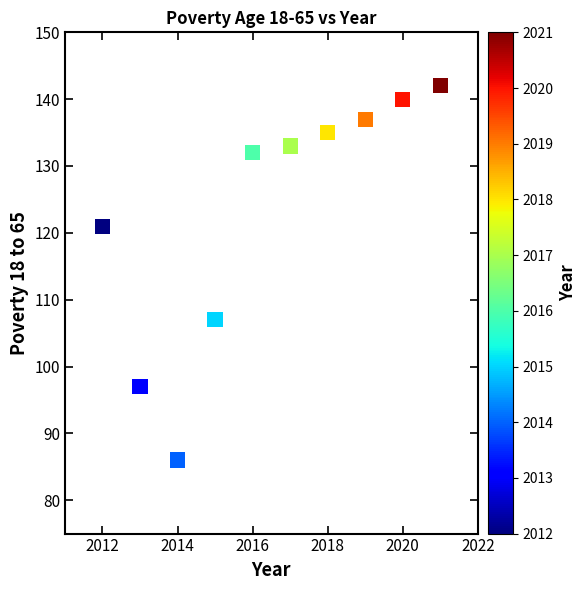

What is the range of X values (max minus min)?

9